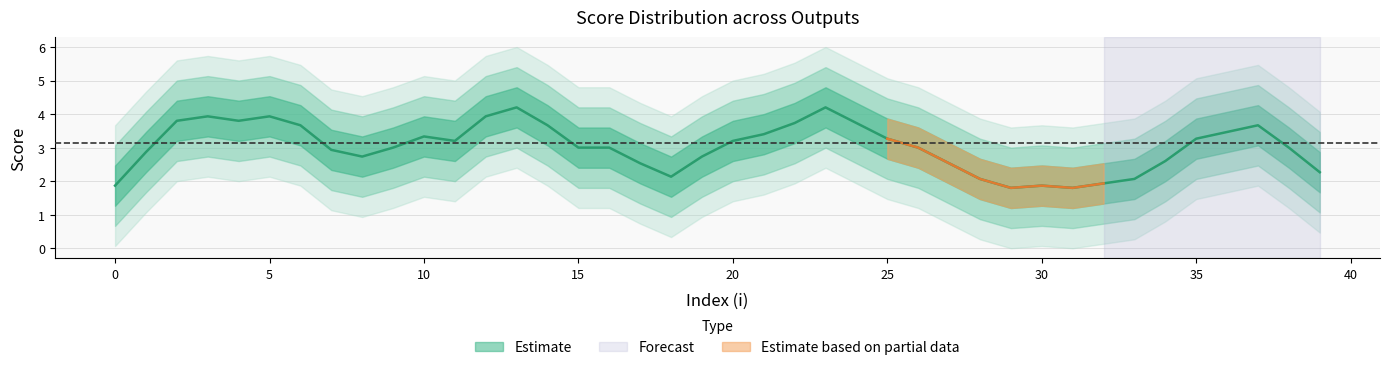

What is the difference between the second highest and minimum values?

4.0